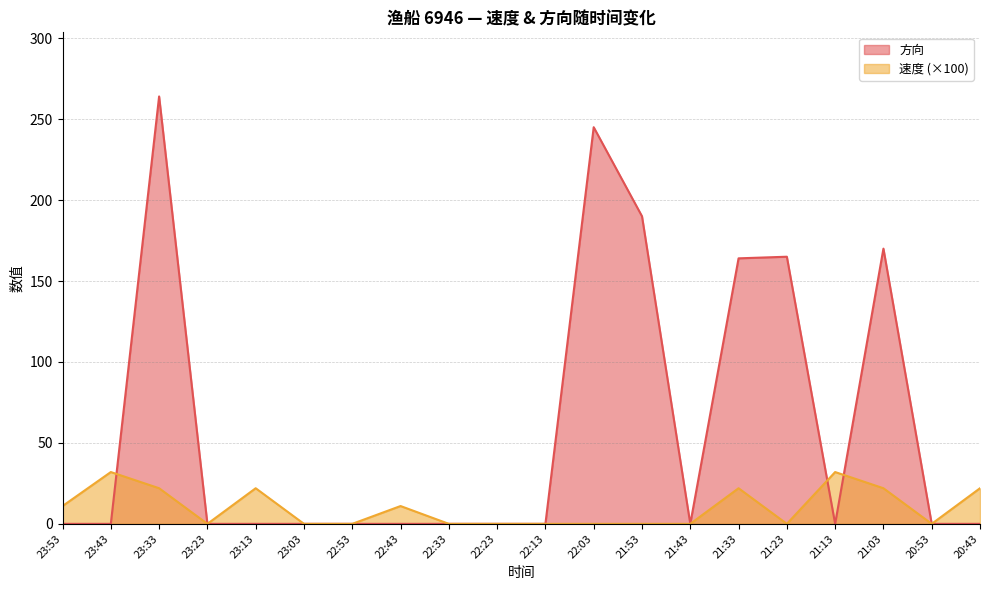

What is the value of the 速度 point at the 18th from the left?

22